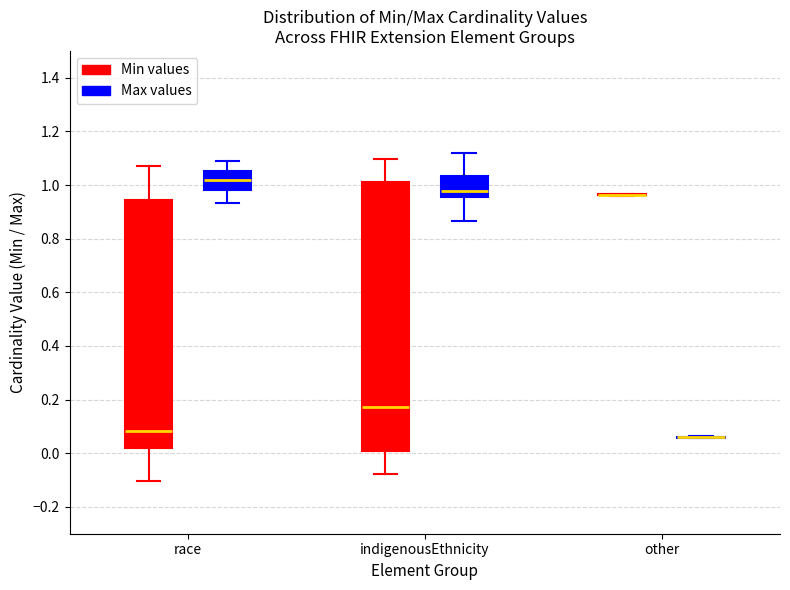

Reading left to right, transcribe this box plot: for each box, give where its median line is, the range the box spans, and where its two whiskers end, as read against the y-axis. The values are not printed on the chart, so give them approximately, as read against the axis.

race (Min values): median 0.08, box 0.02 to 0.94, whiskers -0.10 to 1.08
race (Max values): median 1.02, box 0.98 to 1.06, whiskers 0.94 to 1.10
indigenousEthnicity (Min values): median 0.18, box 0.00 to 1.02, whiskers -0.08 to 1.10
indigenousEthnicity (Max values): median 0.98, box 0.96 to 1.04, whiskers 0.86 to 1.12
other (Min values): box collapsed to a line at 0.96, whiskers 0.96 to 0.96
other (Max values): box collapsed to a line at 0.06, whiskers 0.06 to 0.06